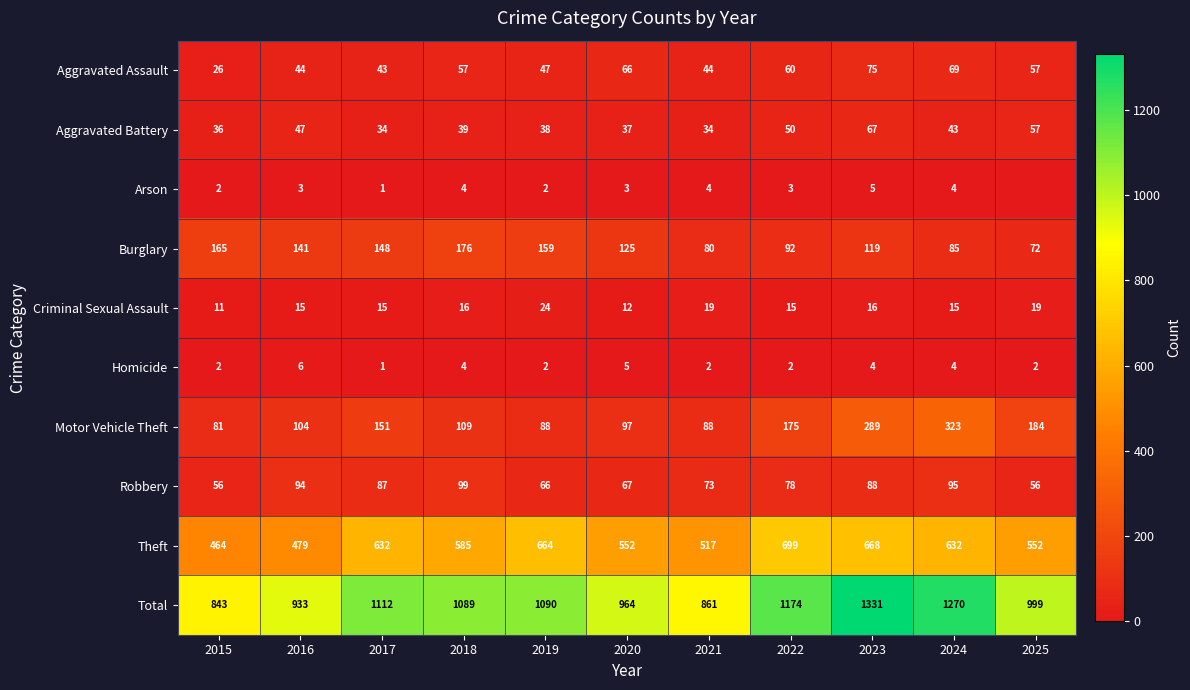

What is the sum of the Aggravated Battery values at 2015 and 2023?

103